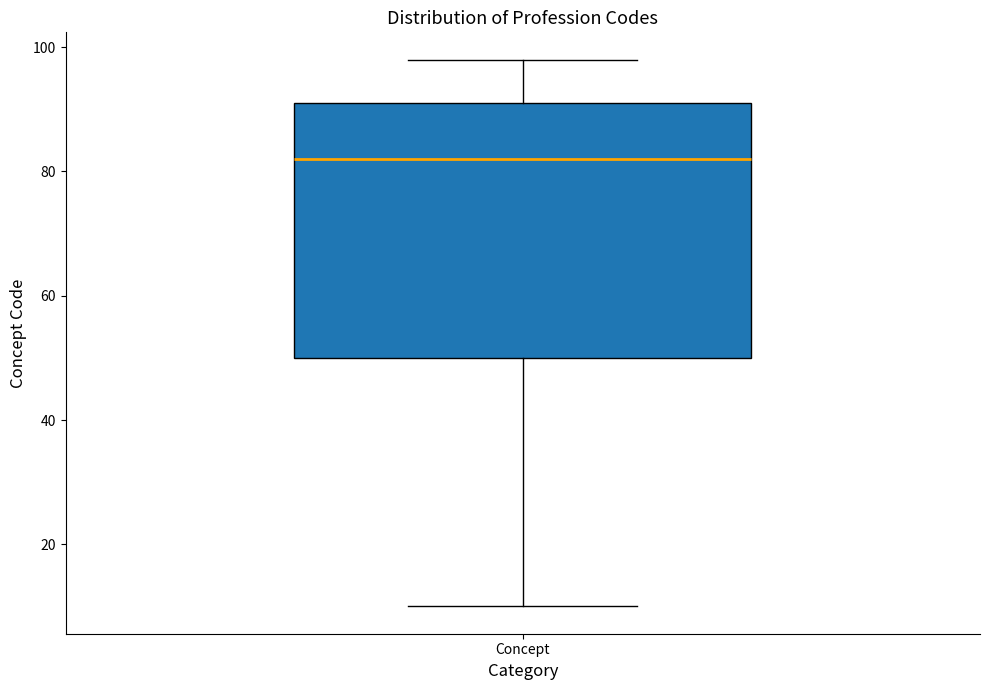

Transcribe this box plot: give where the median line is, the range the box spans, and where the two whiskers end, as read against the y-axis. The values are not printed on the chart, so give them approximately, as read against the axis.

median 82, box 50 to 92, whiskers 10 to 98